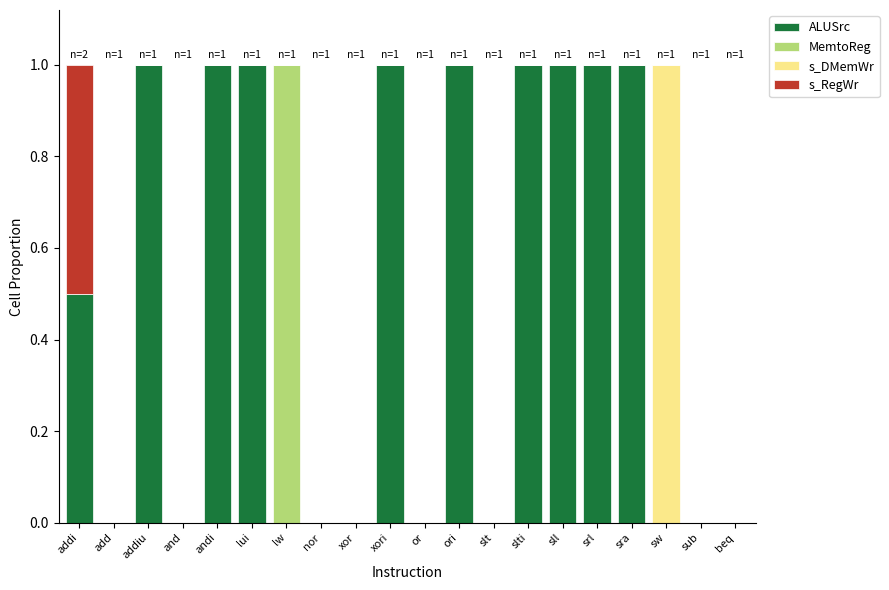

True or false: ALUSrc has a value of 0.0 at or.

True